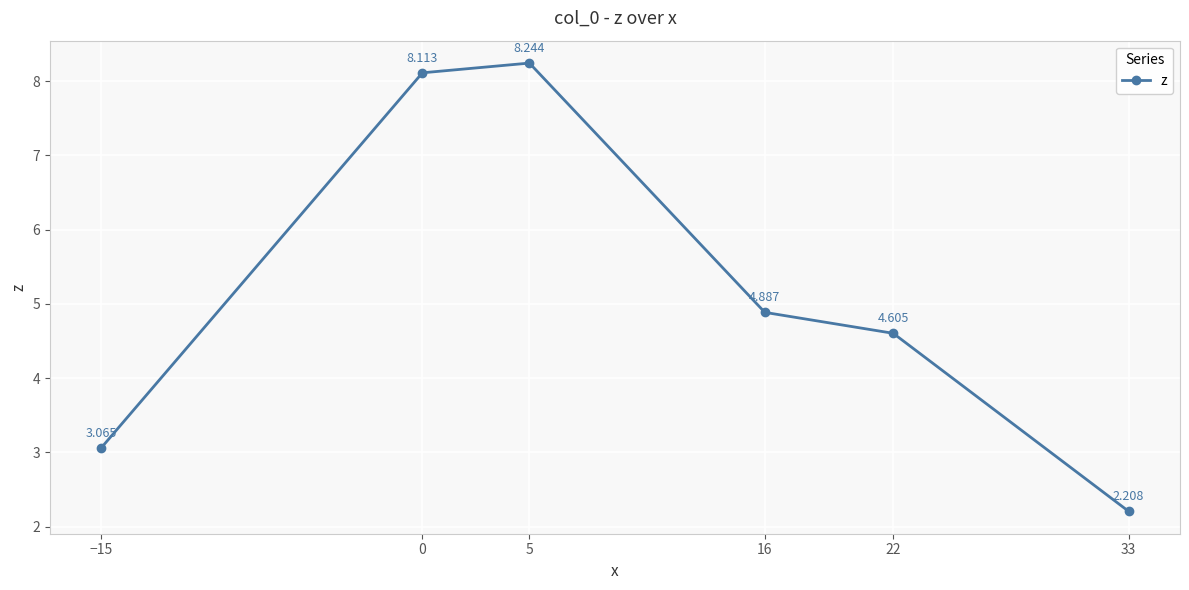

True or false: there are more than 0 points higher than both neighbors.

True